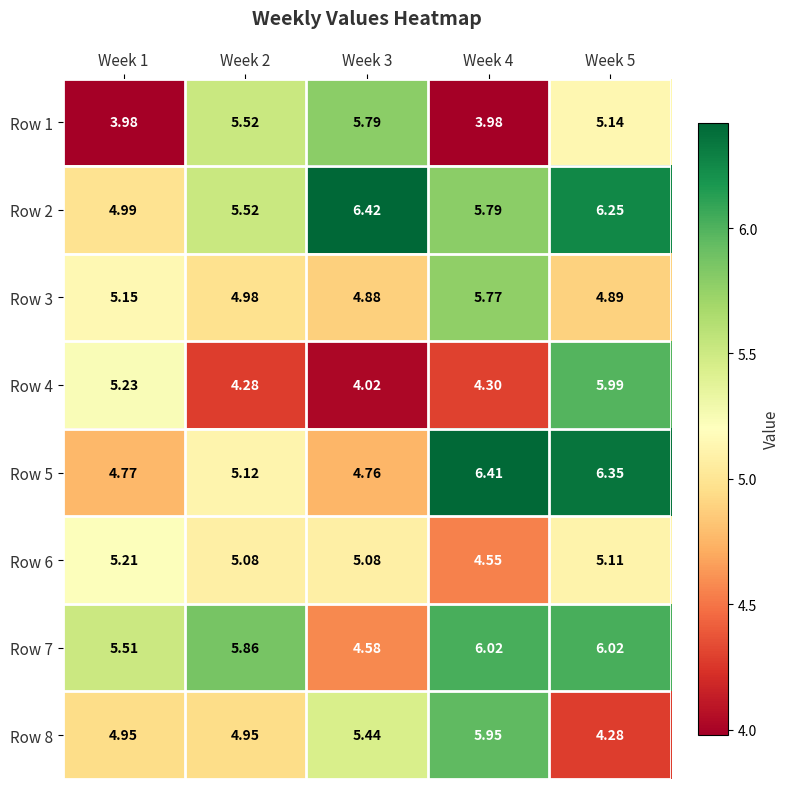

Is the value of Row 6 at Week 2 greater than the value of Row 7 at Week 1?

No